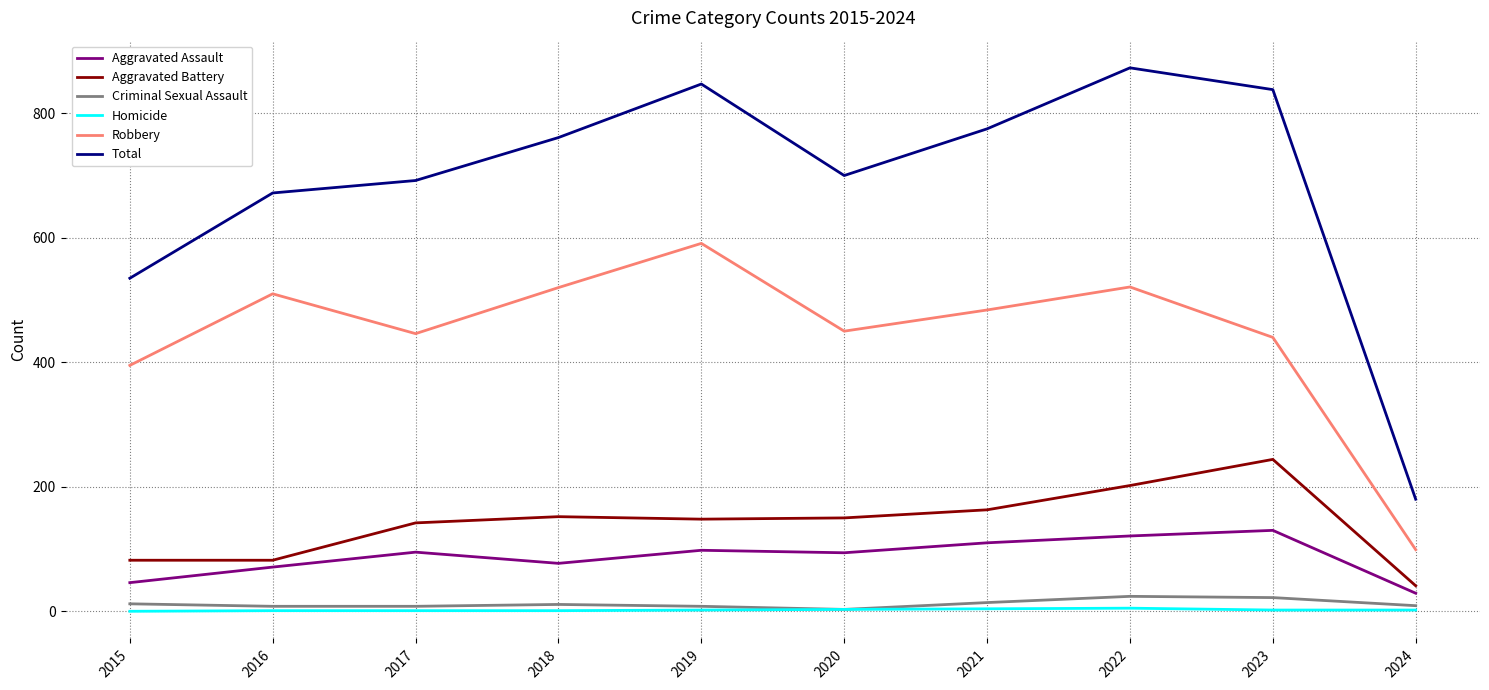

Between 2018 and 2019, which series saw the biggest shift?

Total